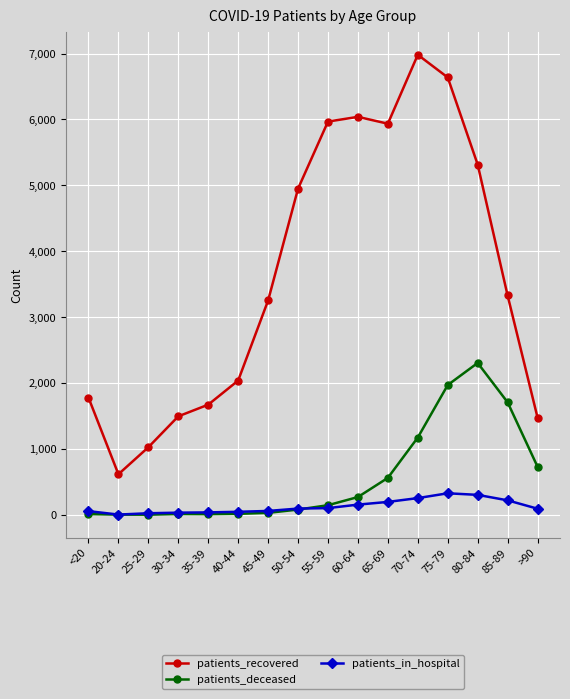

What is the label of the 6th point from the left?

40-44